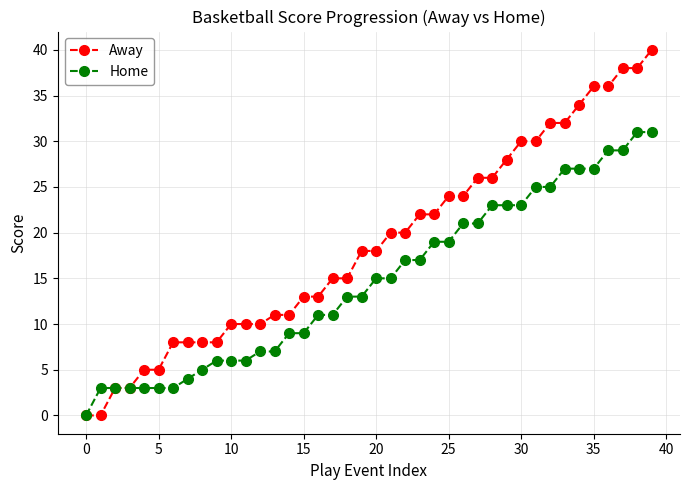

Rank the series by their average value, from lowest to highest.

Home, Away